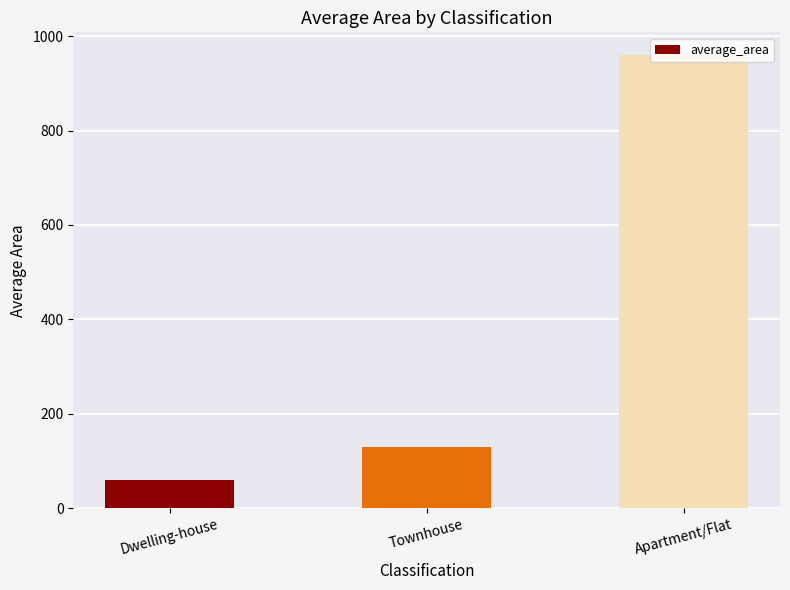

List the labels in order of value, largest first.

Apartment/Flat, Townhouse, Dwelling-house